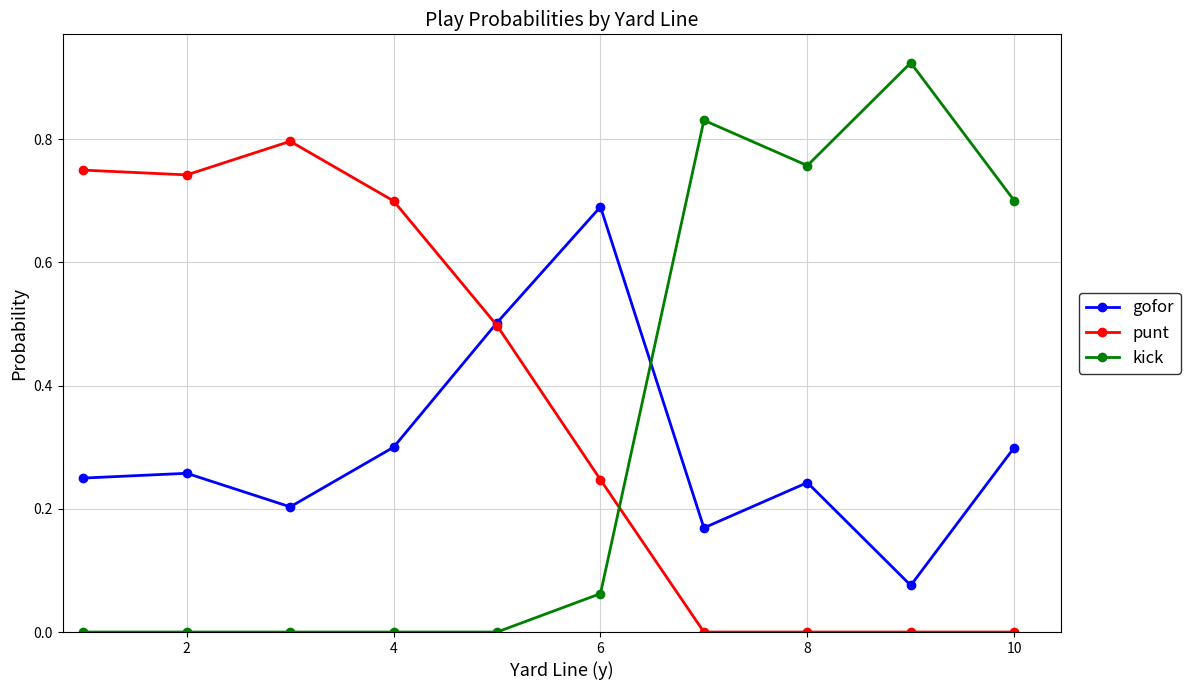

Which series has the largest total across all categories?

punt